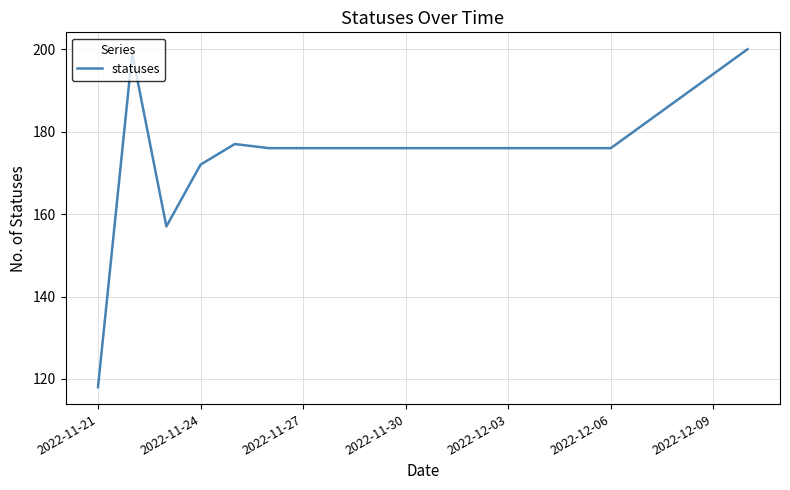

Reading left to right, transcribe all the data shown in this chart.

118	199	157	172	177	176	176	176	176	176	176	176	176	176	176	176	182	188	194	200